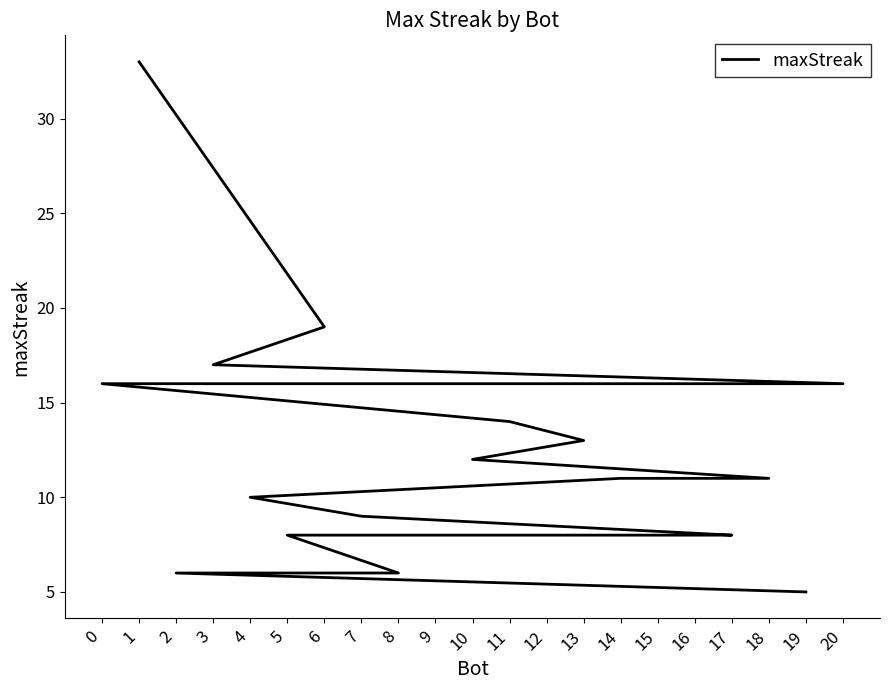

Where is the data nearest to the value 19?

6